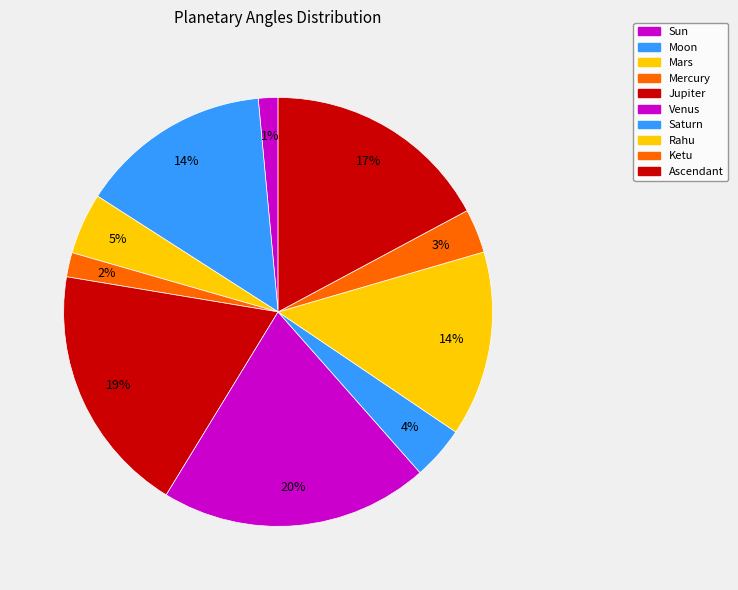

Is Saturn the majority of the pie?

No